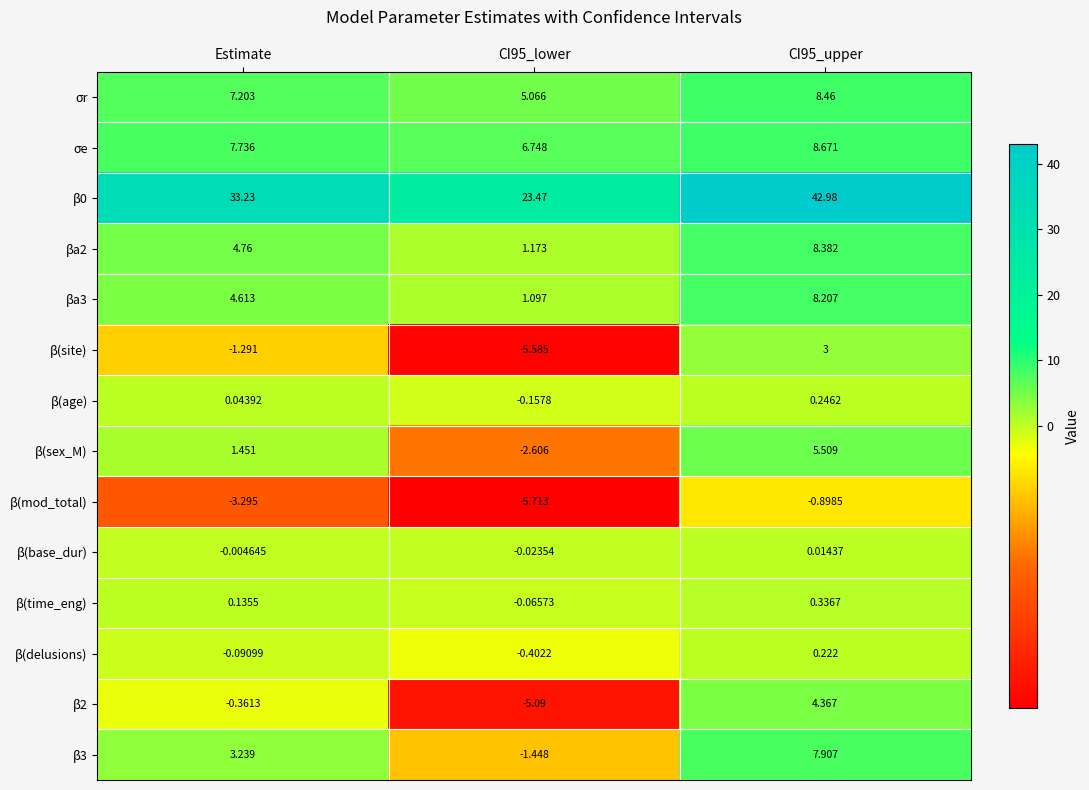

Is the value of β(site) at CI95_lower greater than the value of β0 at CI95_lower?

No